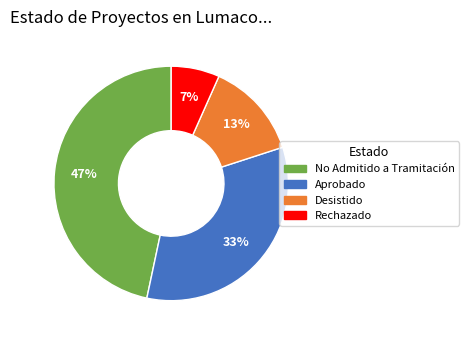

To the nearest percent, what is the difference between the largest and smallest slice percentages?

40%